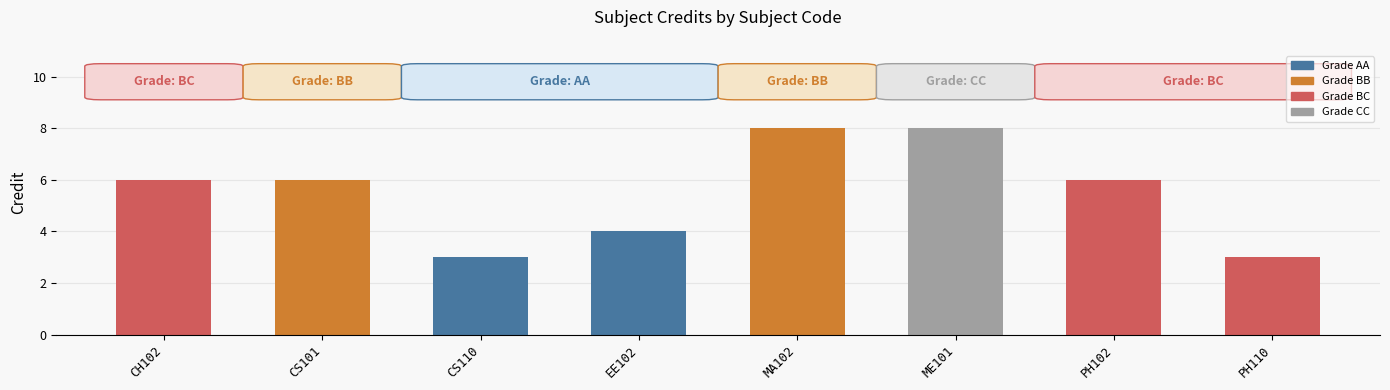

What is the maximum value shown in the chart?

8